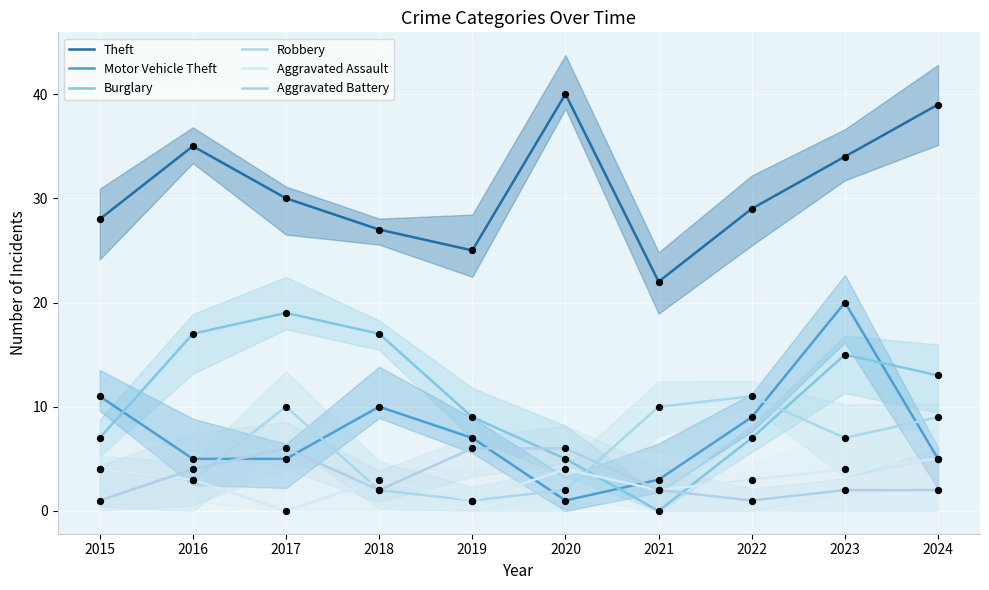

Which series contains the lowest Y value?

Burglary